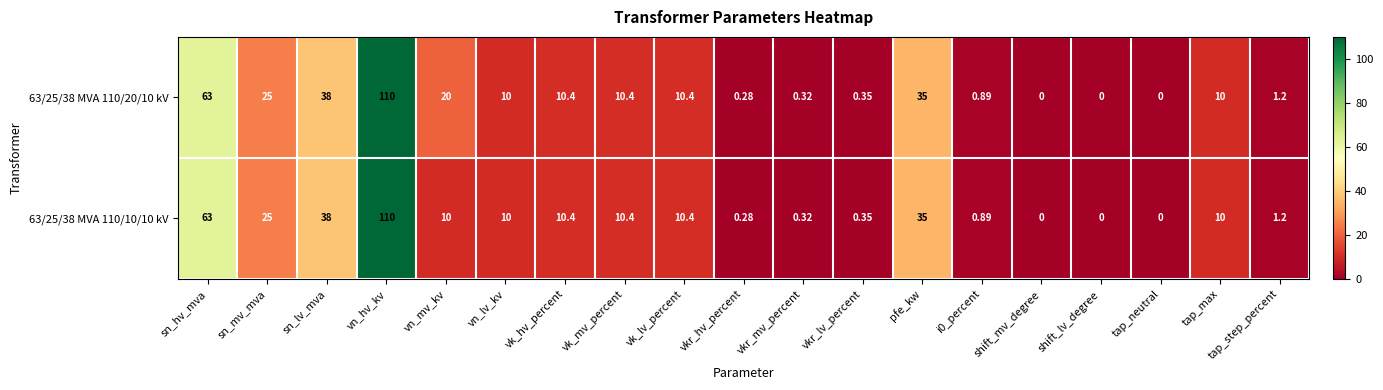

Which label corresponds to the largest value in the chart?

vn_hv_kv